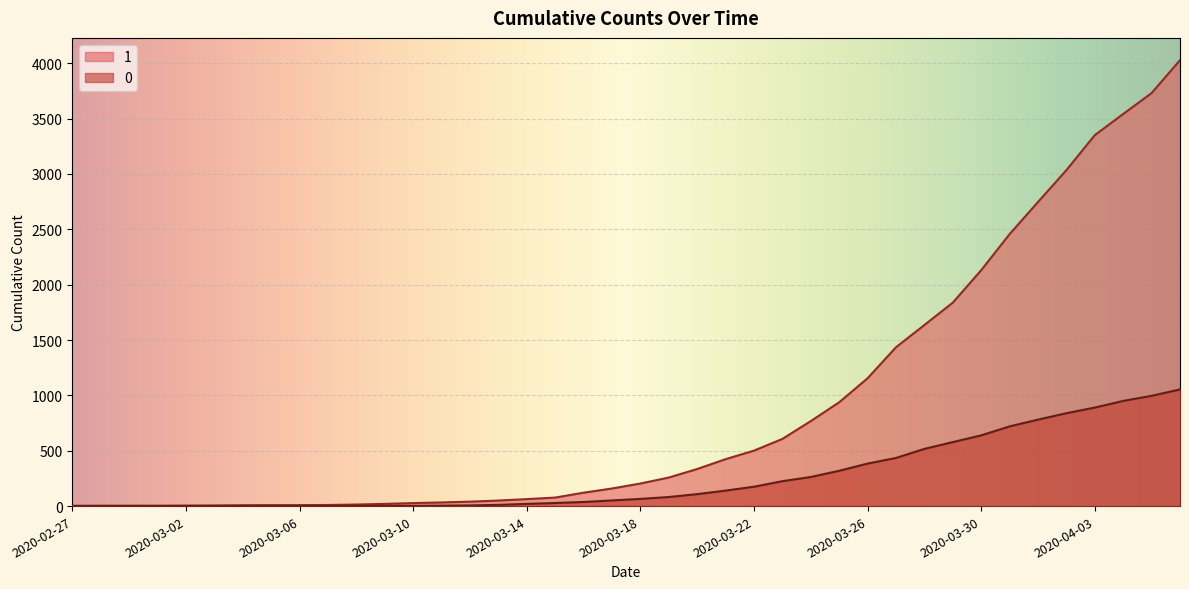

At which label does 0 reach its minimum?

2020-02-27